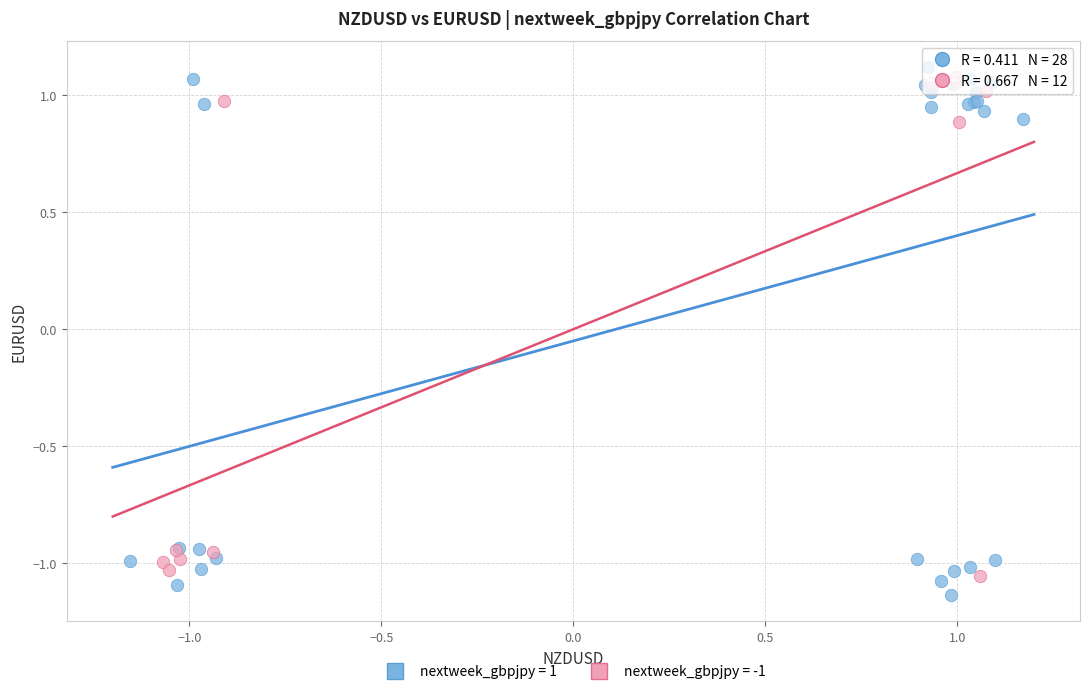

What are all the series names shown in the legend?

nextweek_gbpjpy = 1, nextweek_gbpjpy = -1